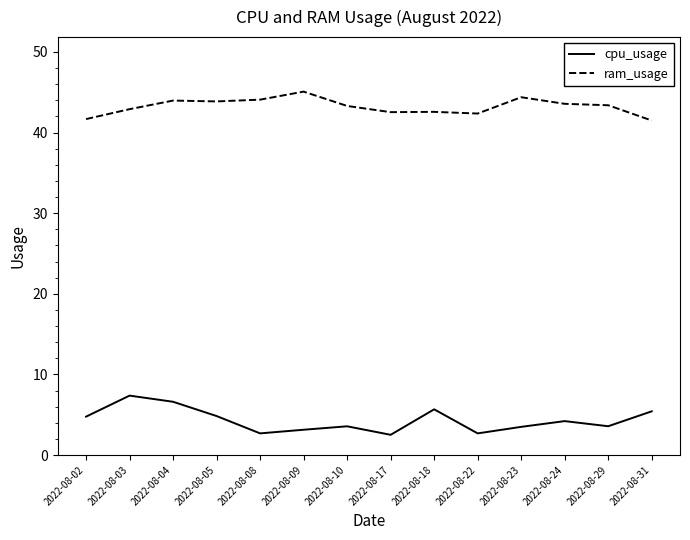

What are all the series names shown in the legend?

cpu_usage, ram_usage